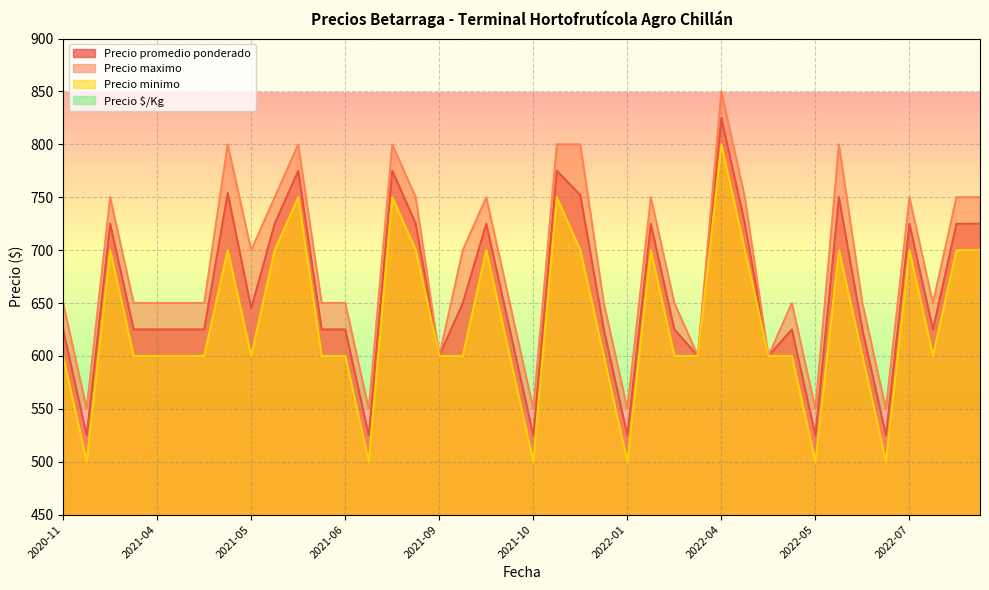

Count the number of data series in this chart.

4